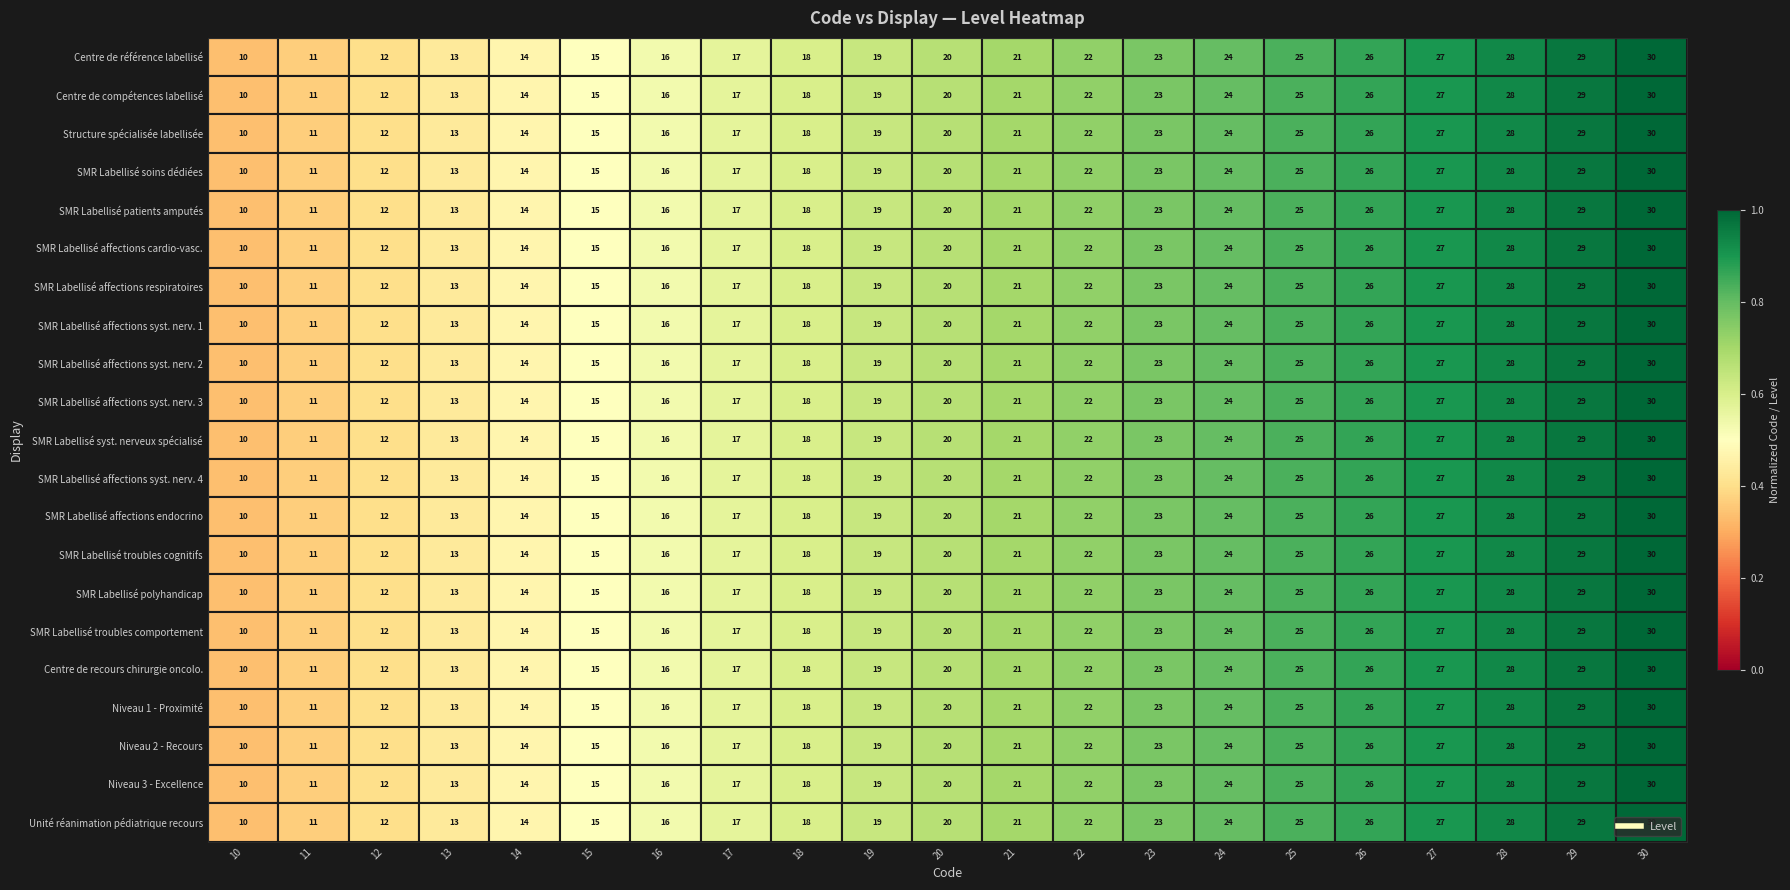

At which category is the sum across all series the highest?

30